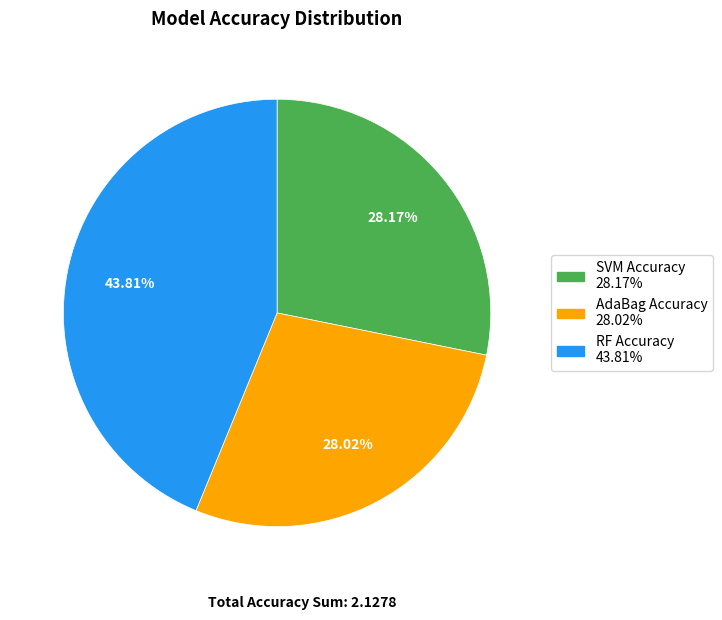

How many slices are in this pie chart?

3